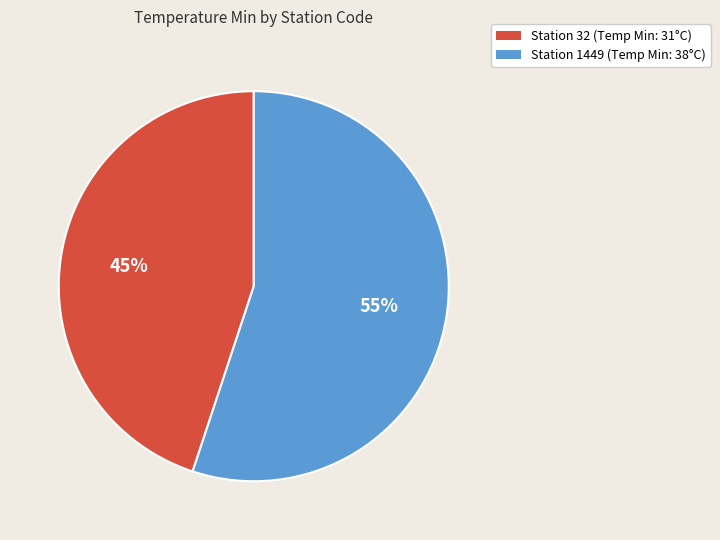

How many segments does this pie chart have?

2